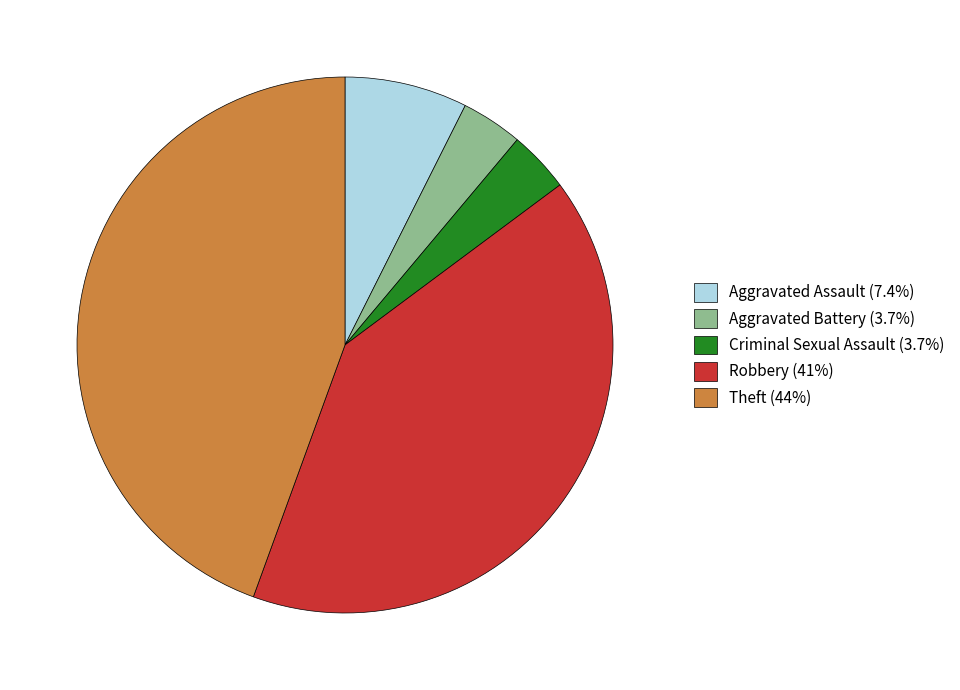

What is the ratio of the value at Theft to the value at Robbery?

1.1